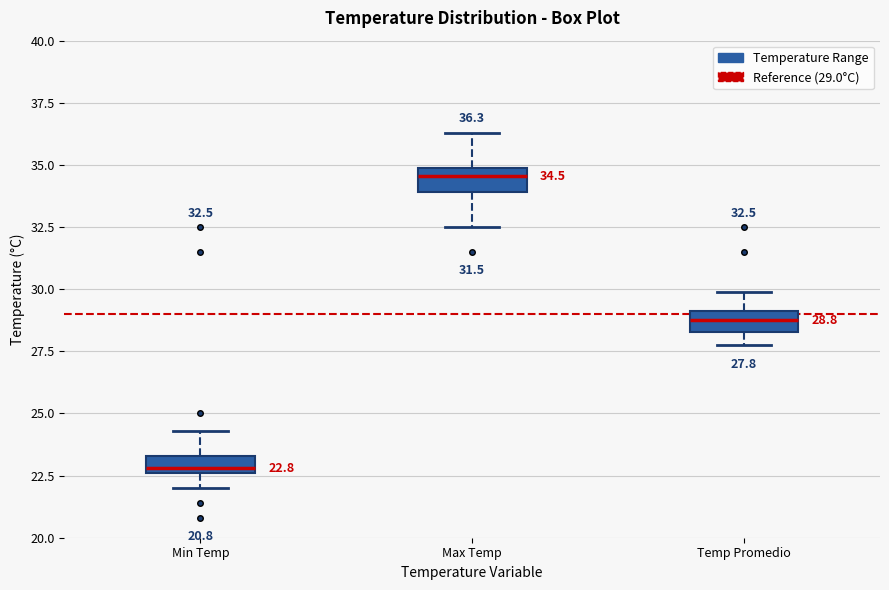

Which box has the highest median line?

Max Temp